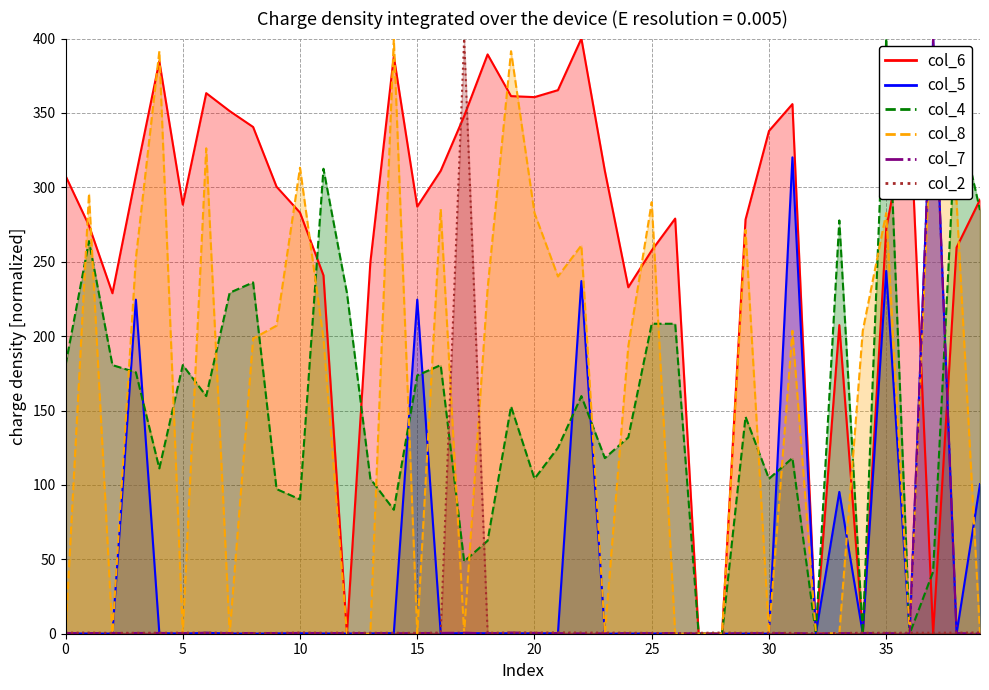

Between 15 and 23, which series saw the biggest shift?

col_5